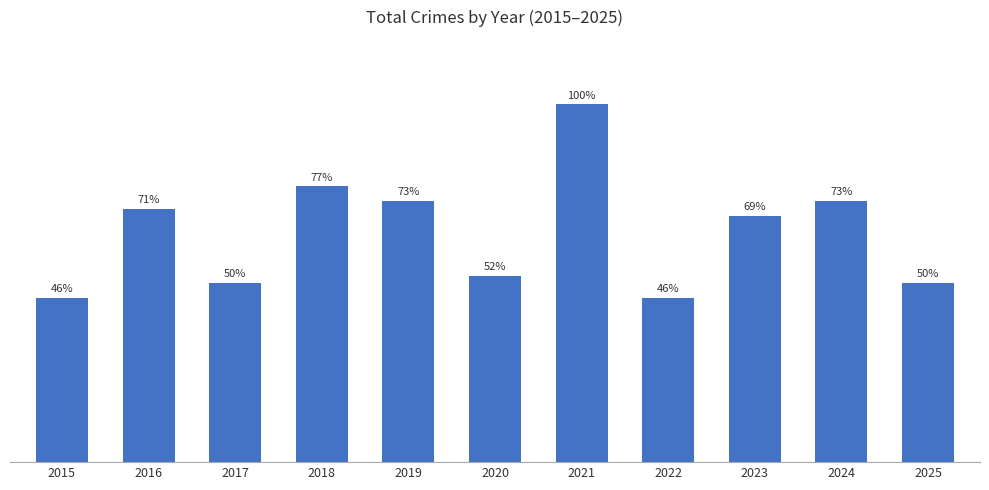

List the labels in order of value, largest first.

2021, 2018, 2019, 2024, 2016, 2023, 2020, 2017, 2025, 2015, 2022